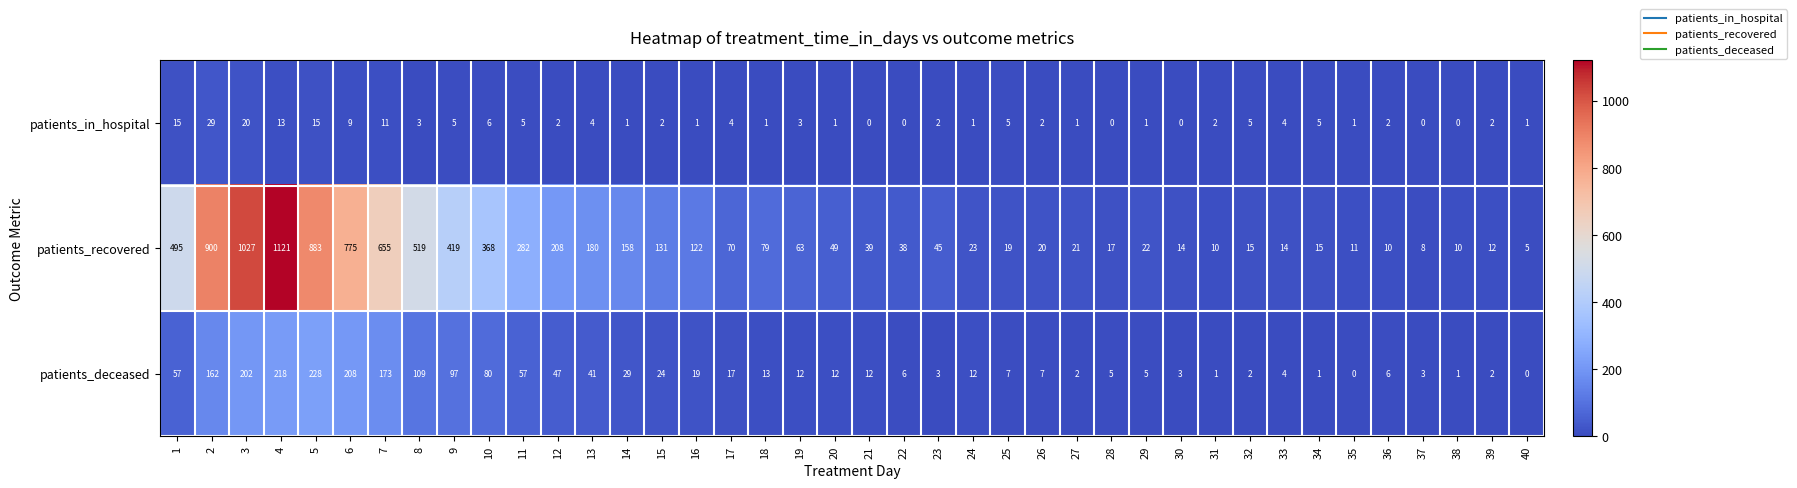

The value of patients_deceased at 28 is 5. True or false?

True